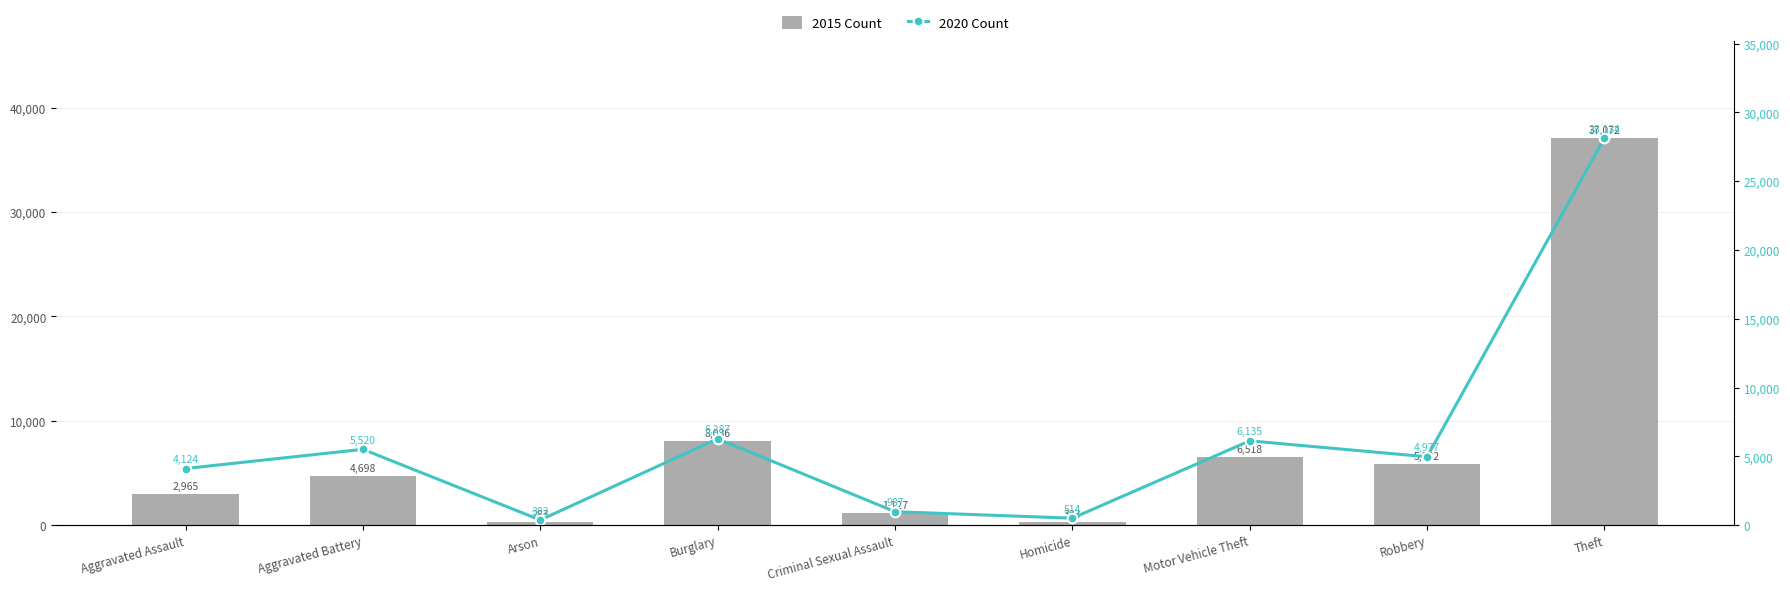

What is the average value of the 2015 Count series?

7428